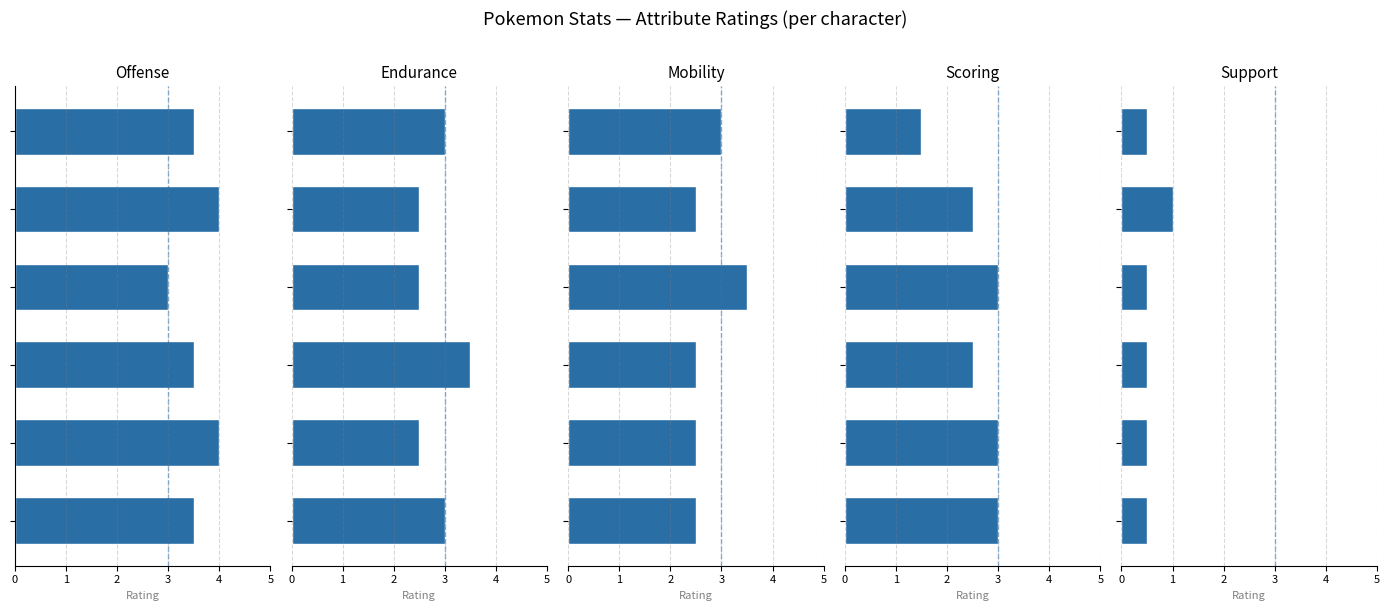

What is the highest value of the Support series?

1.0